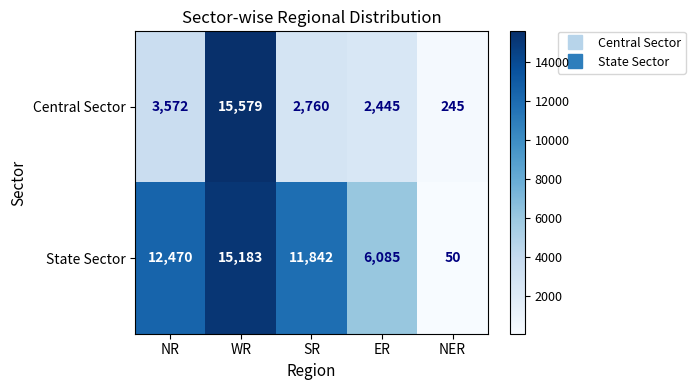

The Central Sector series shows 245 at NER. True or false?

True